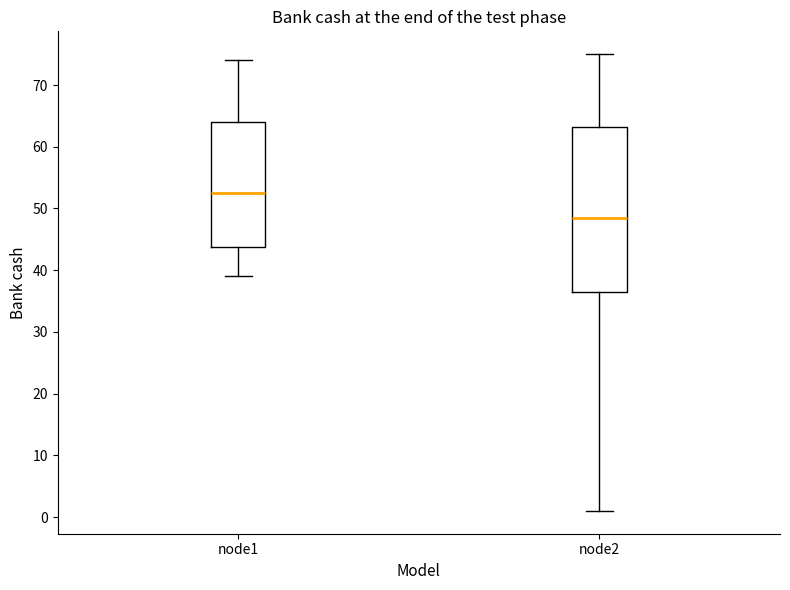

Where is the lower edge of the box for node1 on the y-axis? The values are not printed on the chart, so give them approximately, as read against the axis.

44